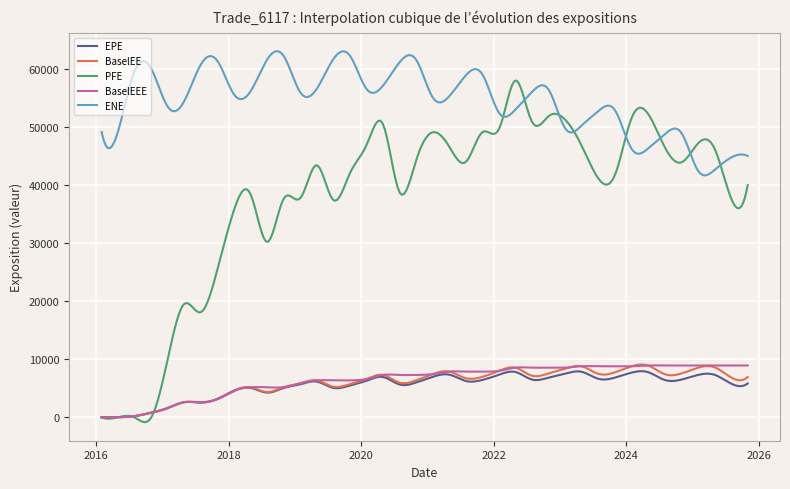

Which series has the largest total across all categories?

ENE